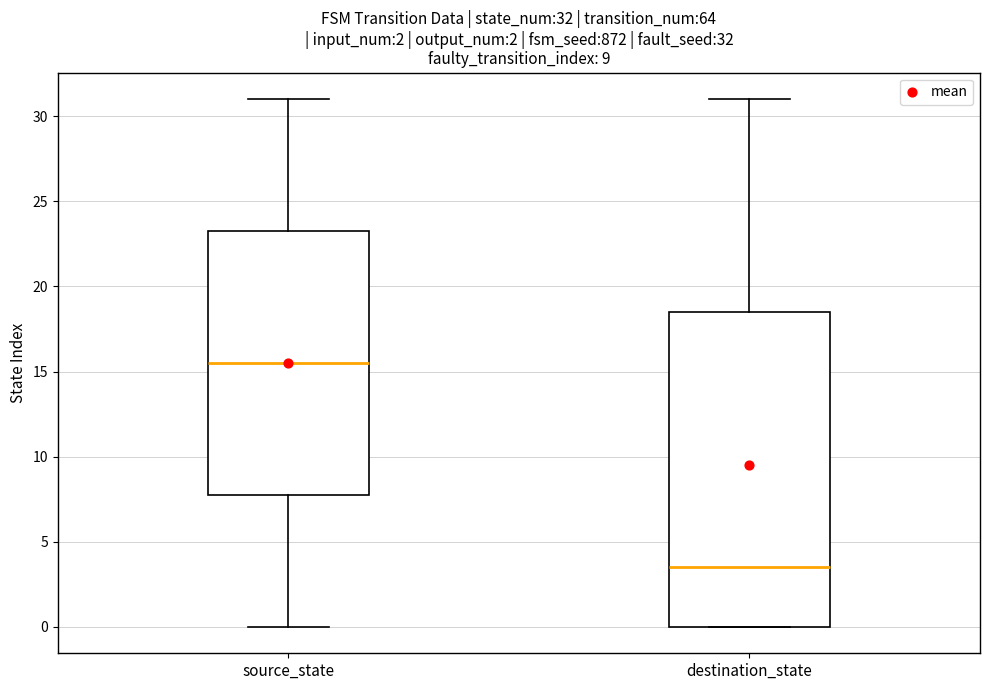

Which box has the lowest median line?

destination_state